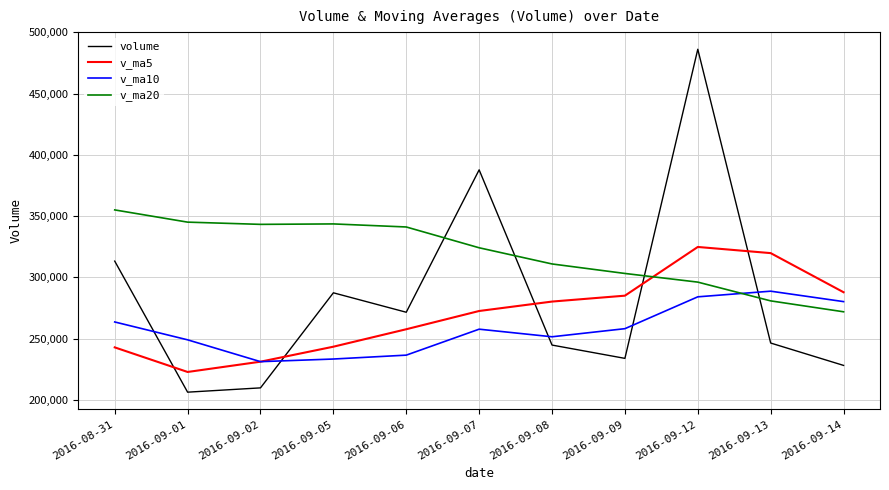

Rank the series by their average value, from lowest to highest.

v_ma10, v_ma5, volume, v_ma20